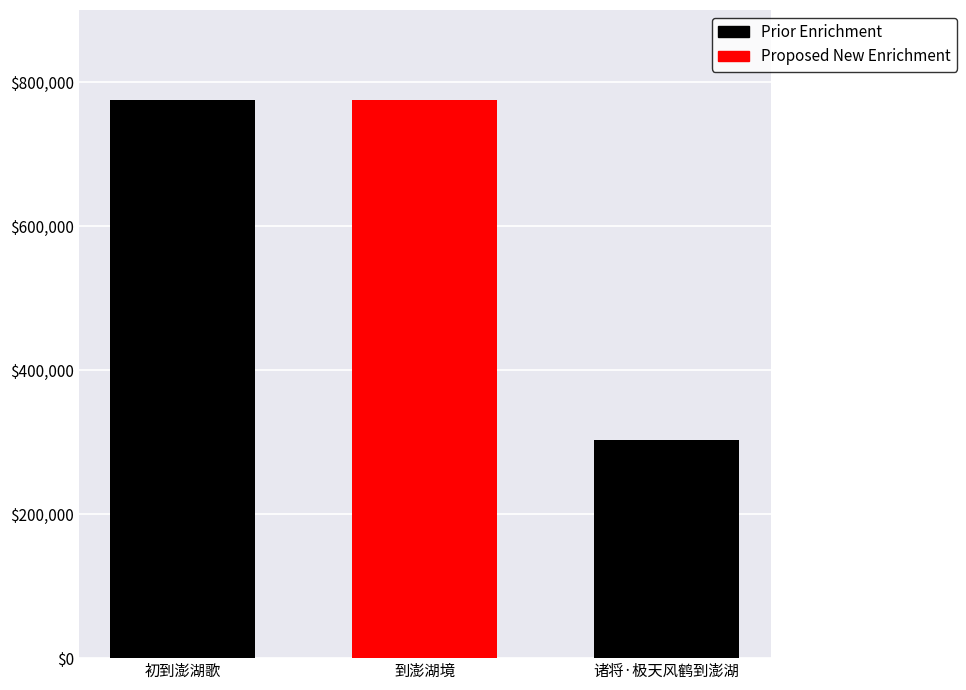

Is it true that the value at 到澎湖境 is 775183?

True